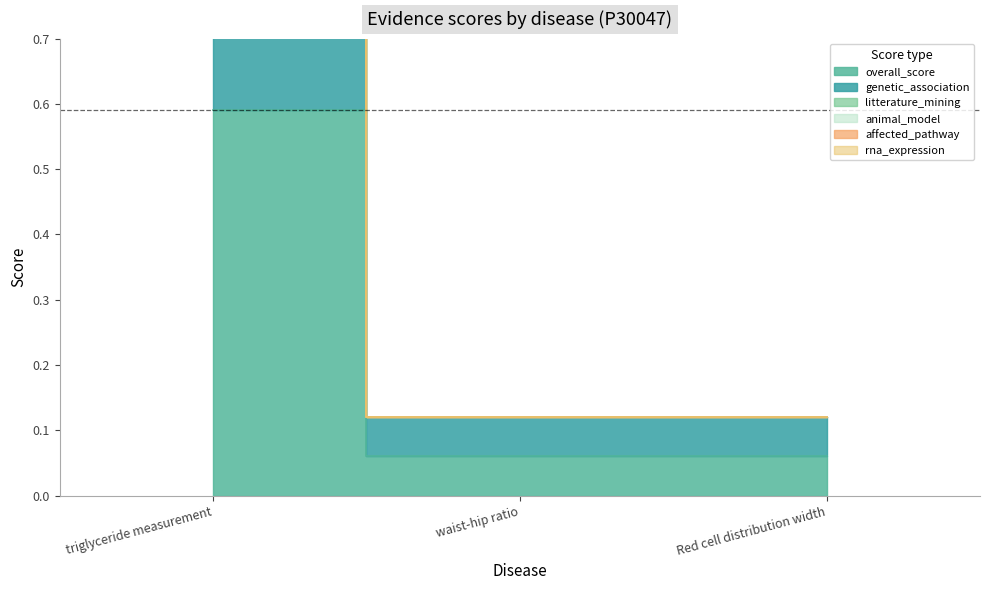

List the series in order of their peak value, lowest first.

litterature_mining, animal_model, affected_pathway, rna_expression, overall_score, genetic_association